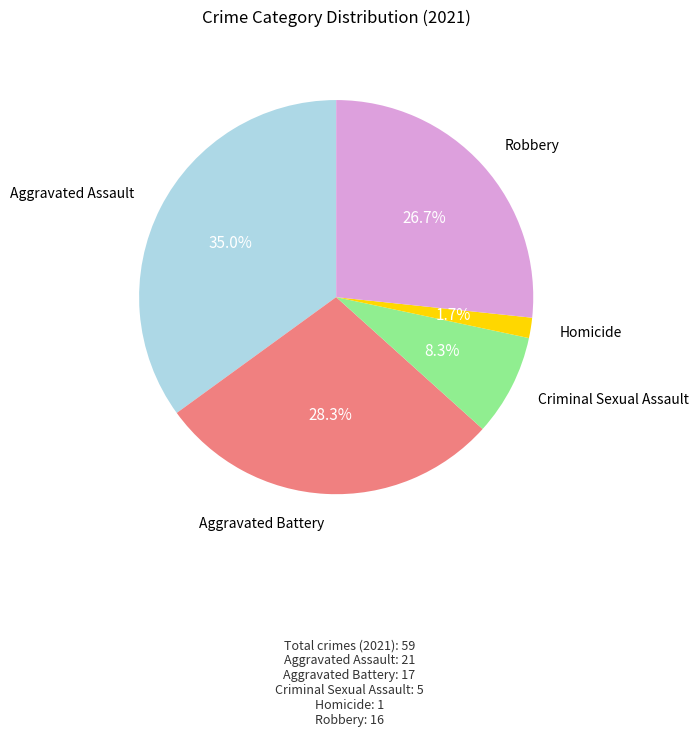

Does any single category account for the majority?

No